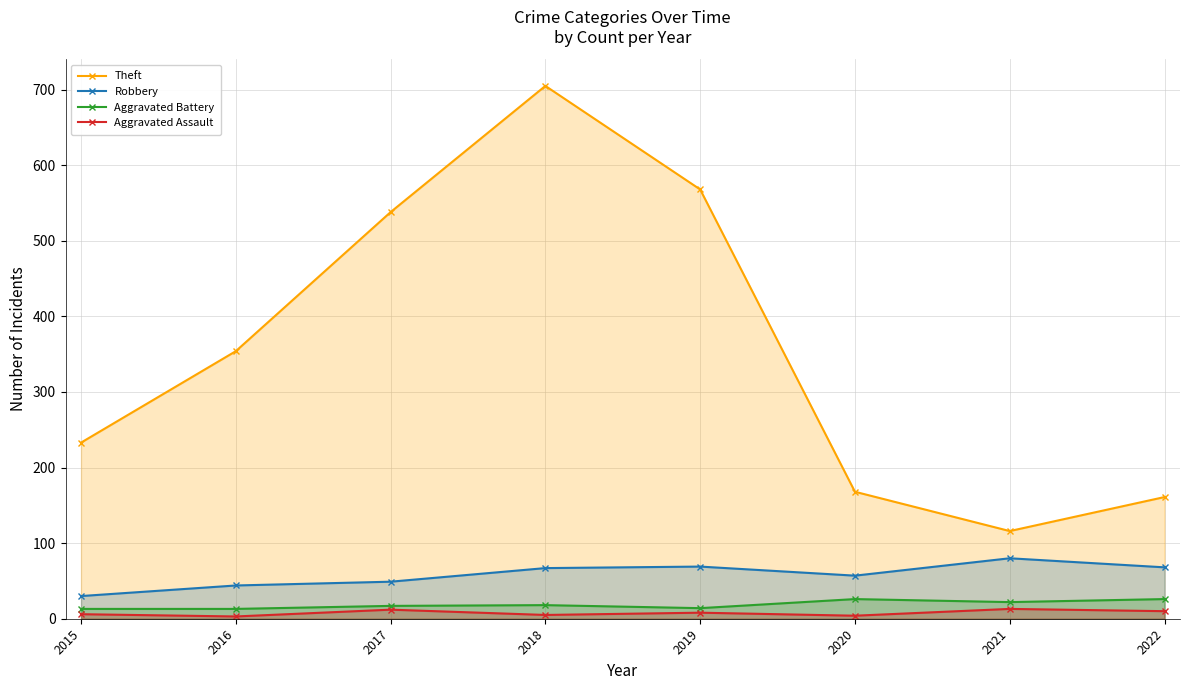

Between 2018 and 2020, which is larger?

2018